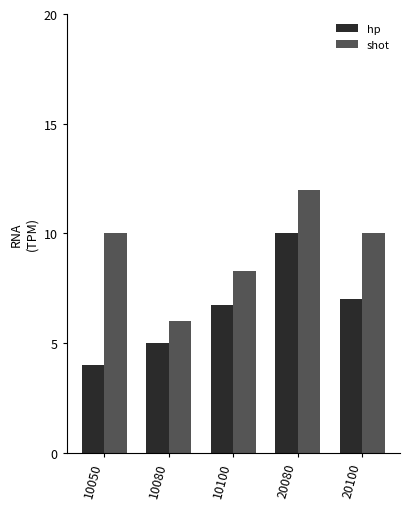

At which label does shot reach its minimum?

10080